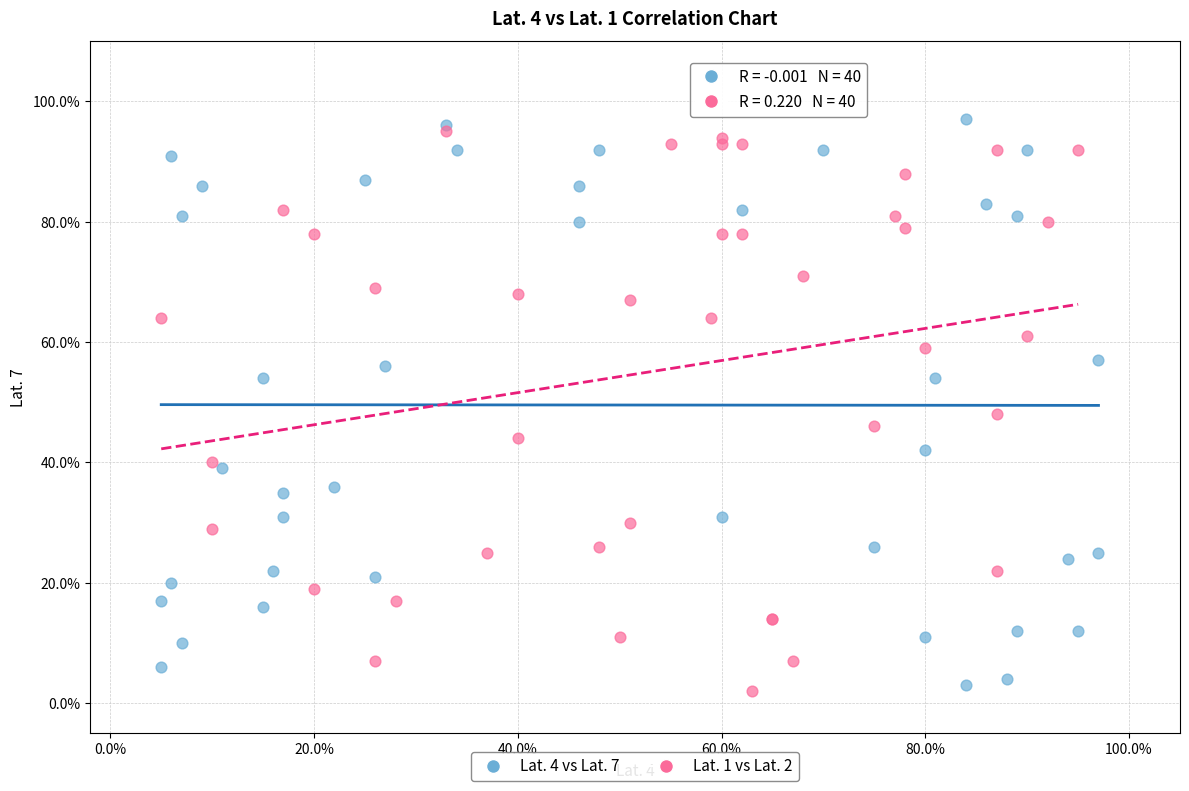

What are all the series names shown in the legend?

Lat. 4 vs Lat. 7, Lat. 1 vs Lat. 2